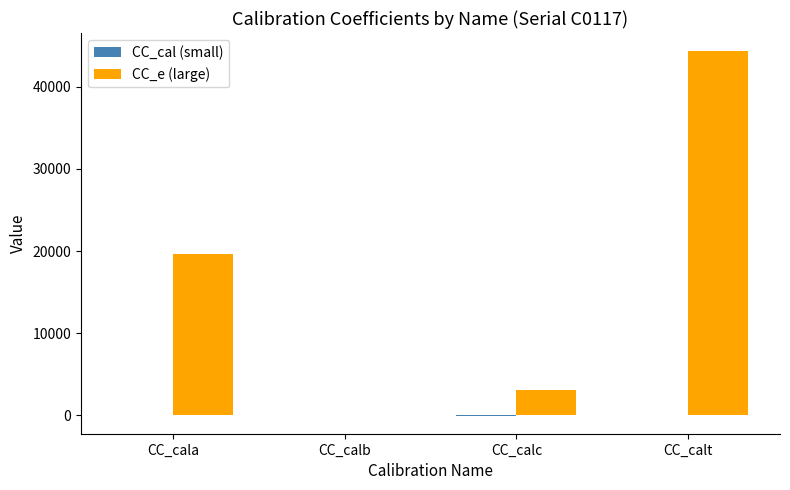

Count the number of data series in this chart.

2